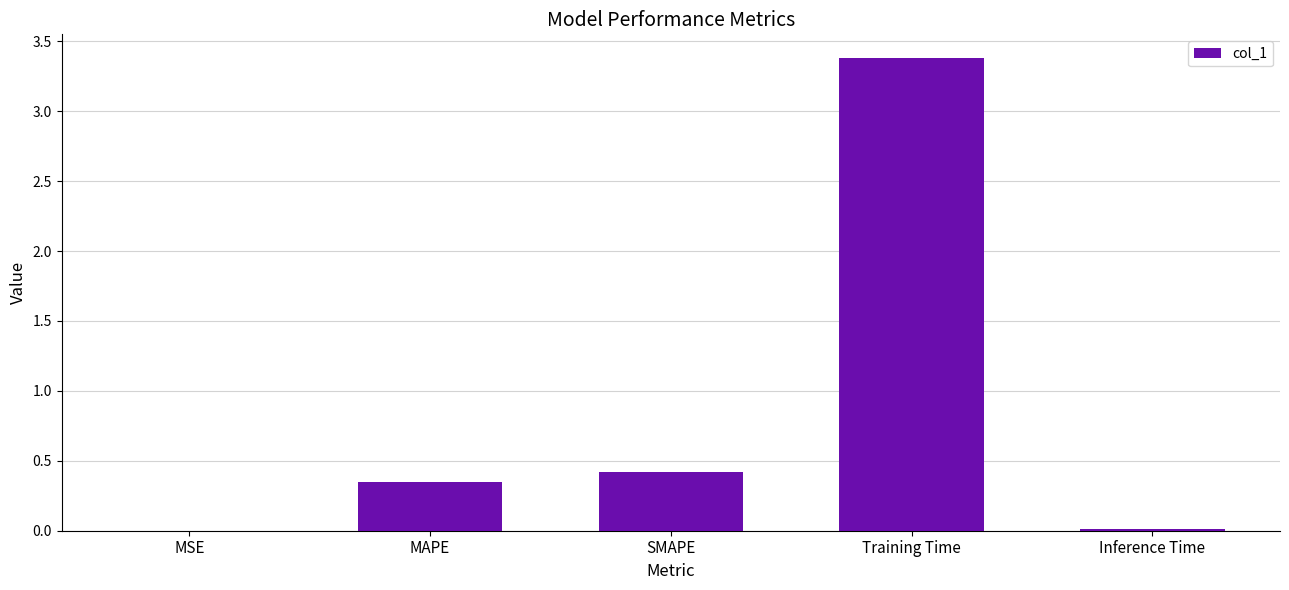

Which has a higher value, MAPE or MSE?

MAPE